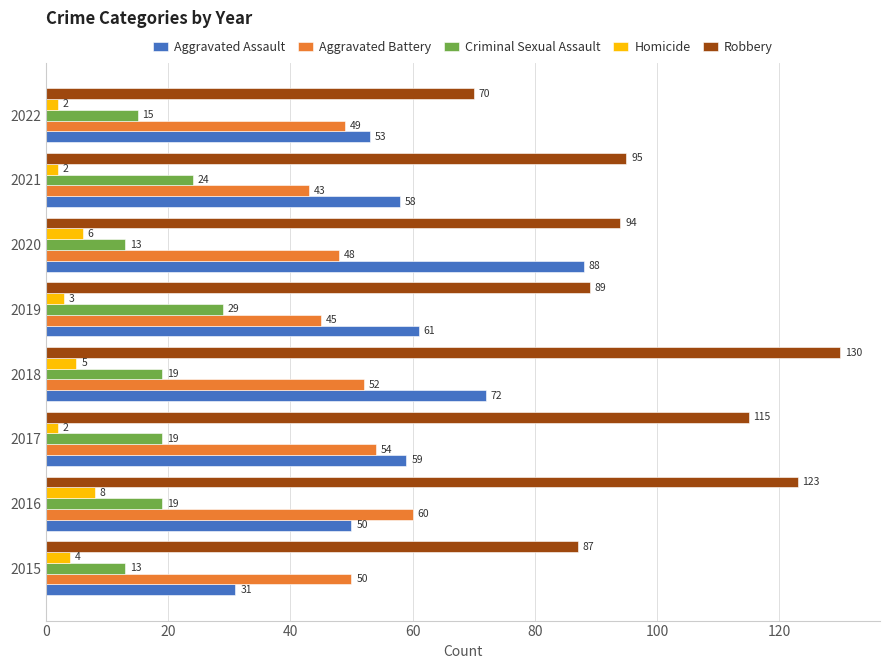

The Criminal Sexual Assault series shows 14 at 2019. True or false?

False